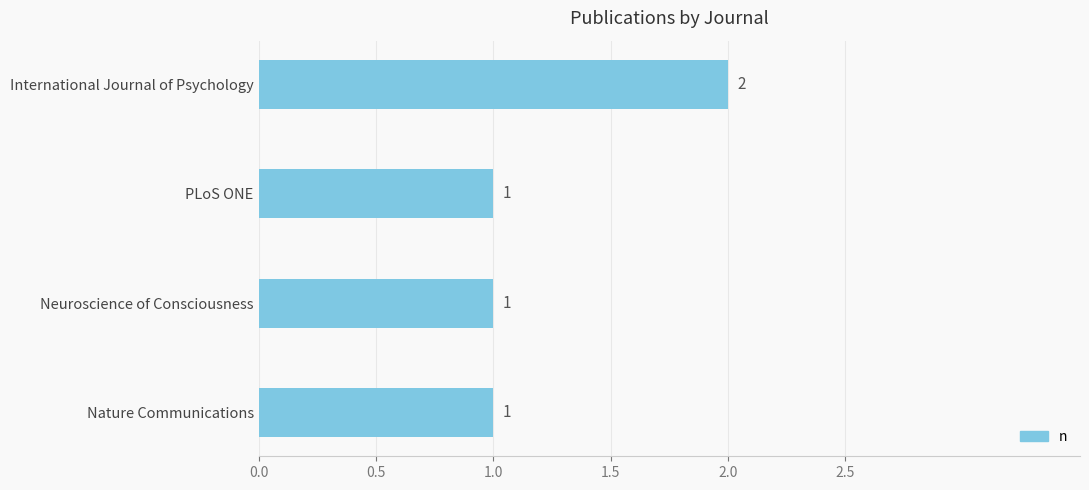

True or false: the data shows 3 at International Journal of Psychology.

False